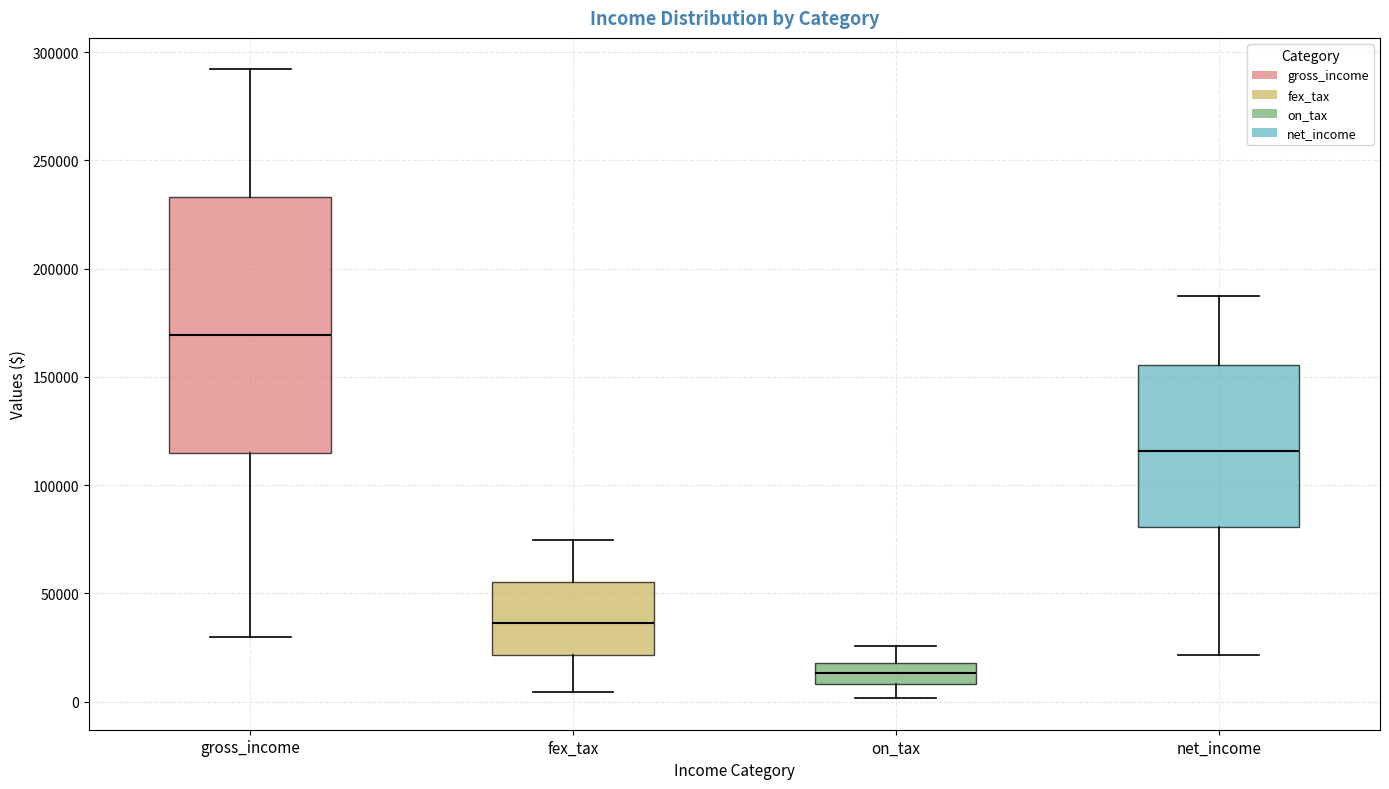

Where is the upper edge of the box for gross_income on the y-axis? The values are not printed on the chart, so give them approximately, as read against the axis.

235000